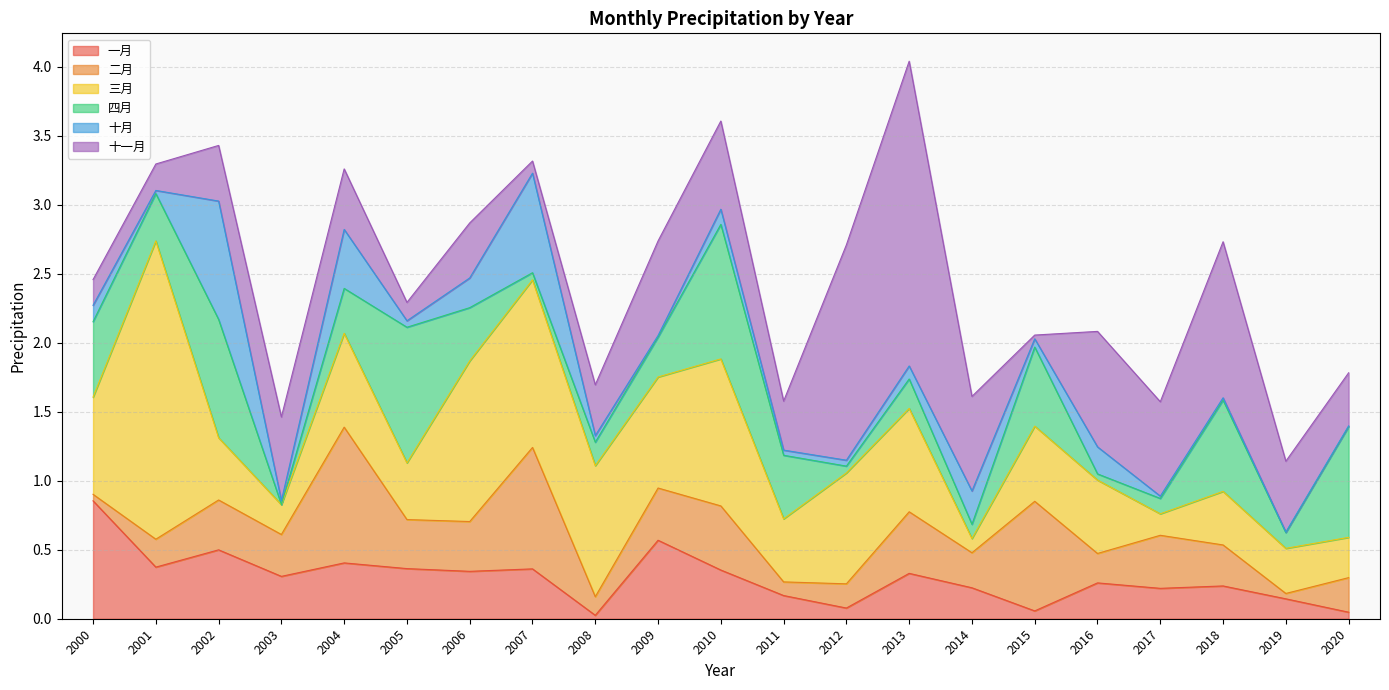

What is the difference between the maximum and minimum values in the 三月 series?

2.1